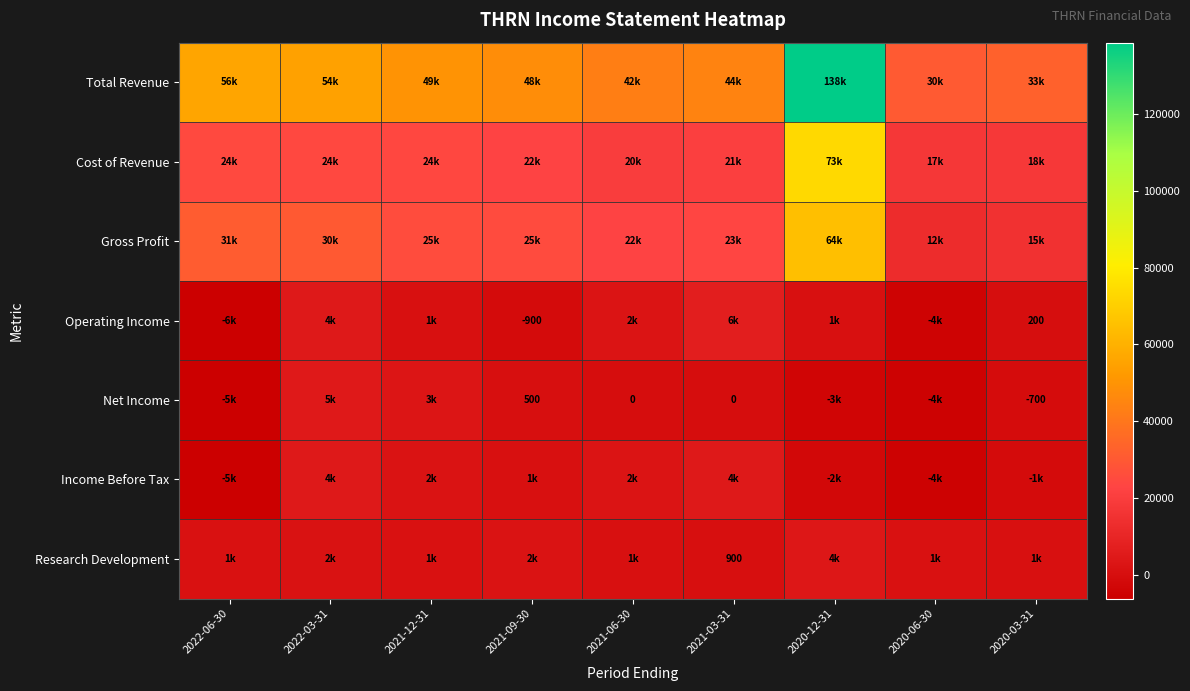

What is the difference between the maximum and minimum values in the Operating Income series?

13000